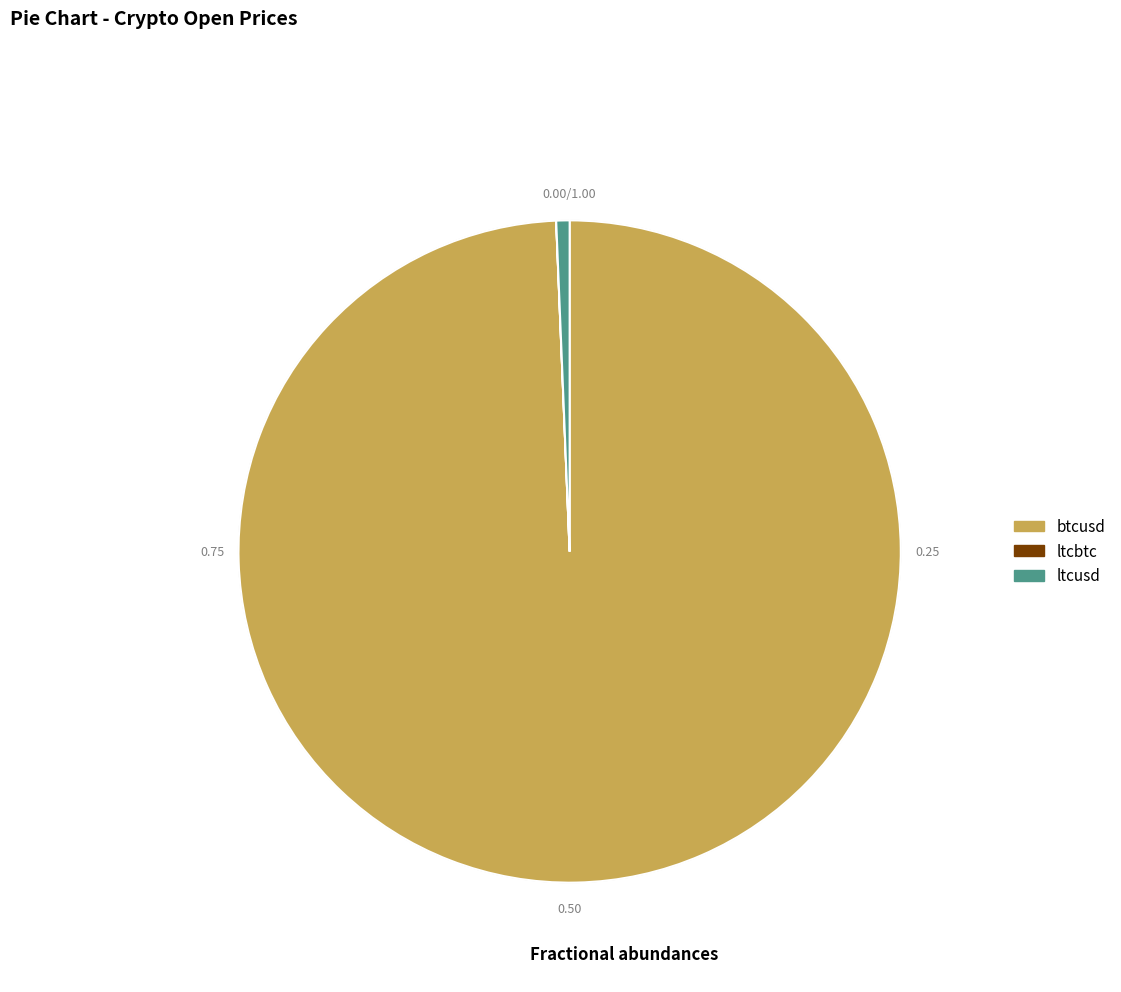

Do btcusd and ltcusd together represent more than half of the pie?

Yes